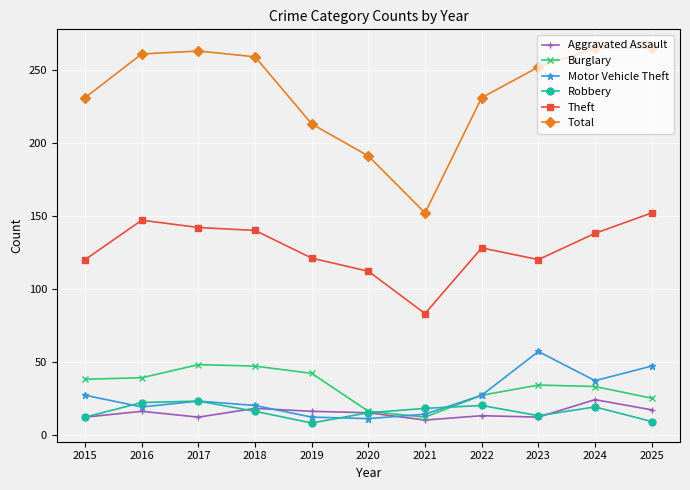

How many values in the Theft series are below 128?

5